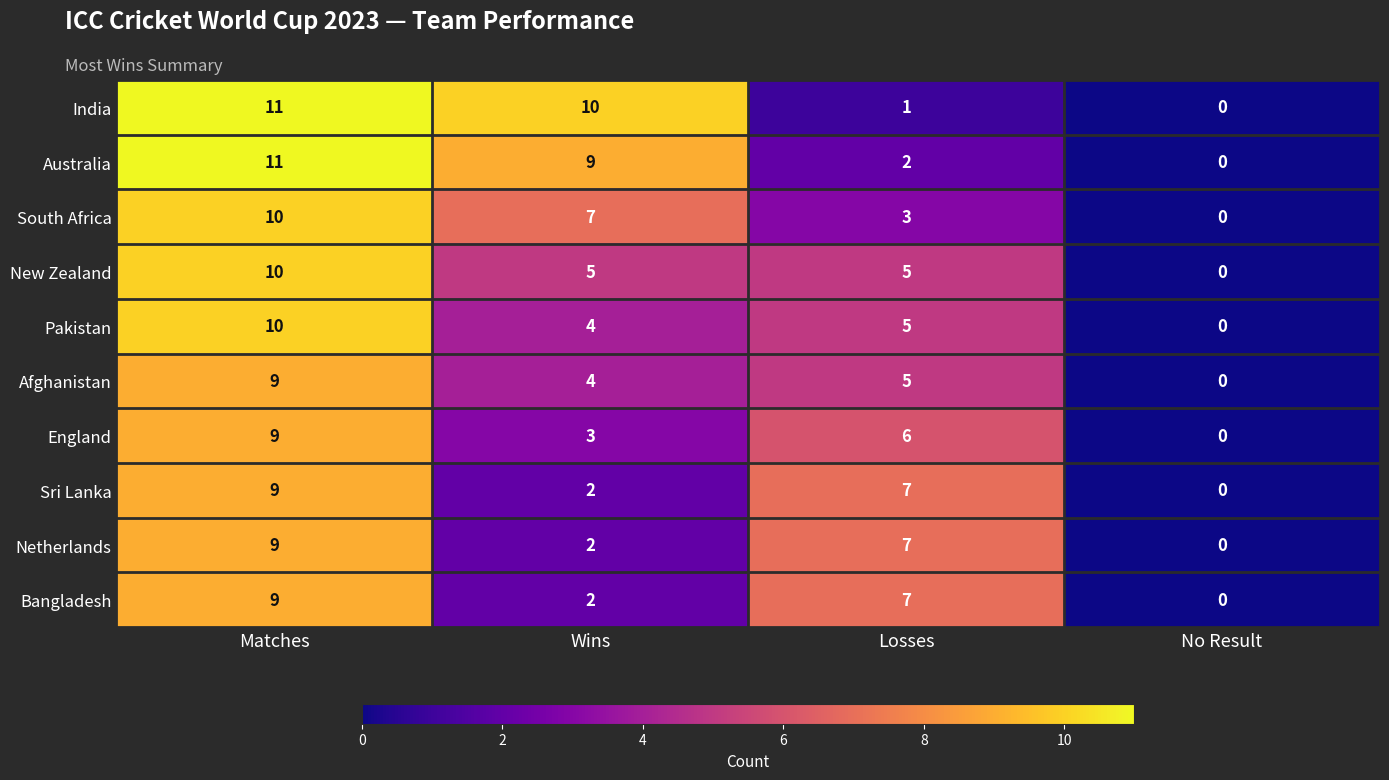

What is the total value across all series at Wins?

48